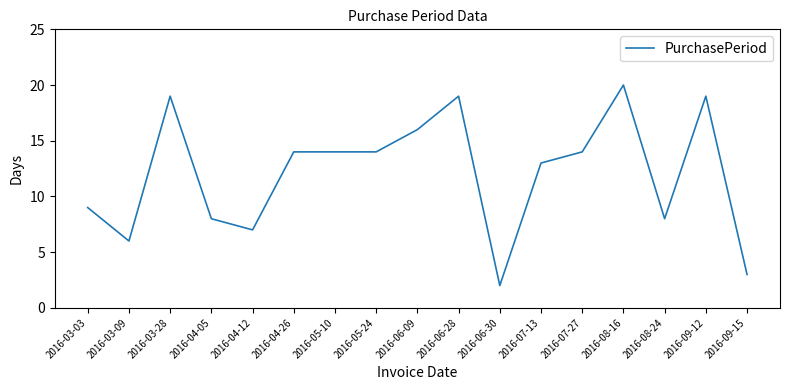

At which category does the chart reach its minimum across all series?

2016-06-30